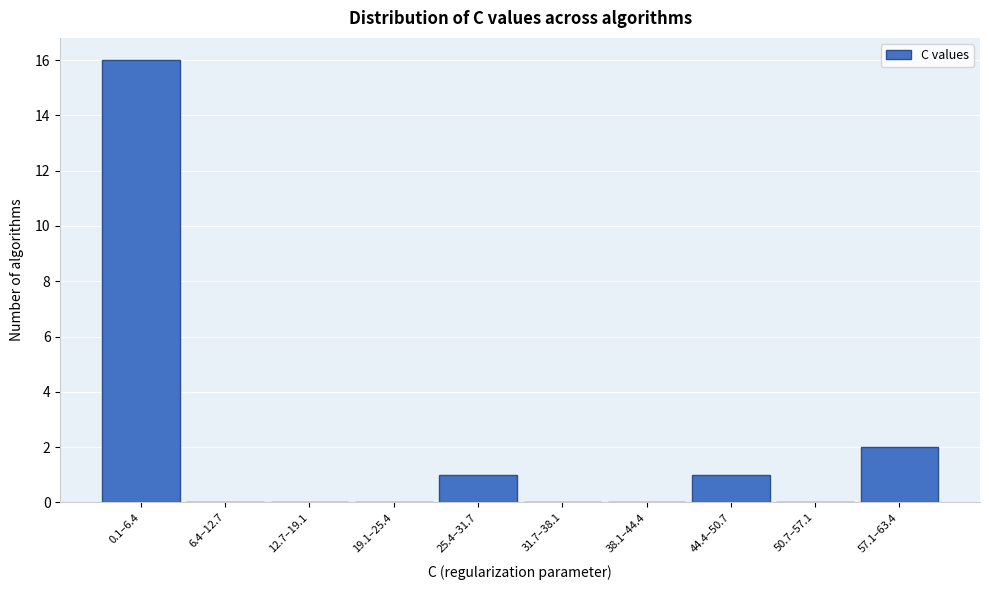

Reading right to left, what are all the values shown in this chart?

57.1–63.4=2	50.7–57.1=0	44.4–50.7=1	38.1–44.4=0	31.7–38.1=0	25.4–31.7=1	19.1–25.4=0	12.7–19.1=0	6.4–12.7=0	0.1–6.4=16